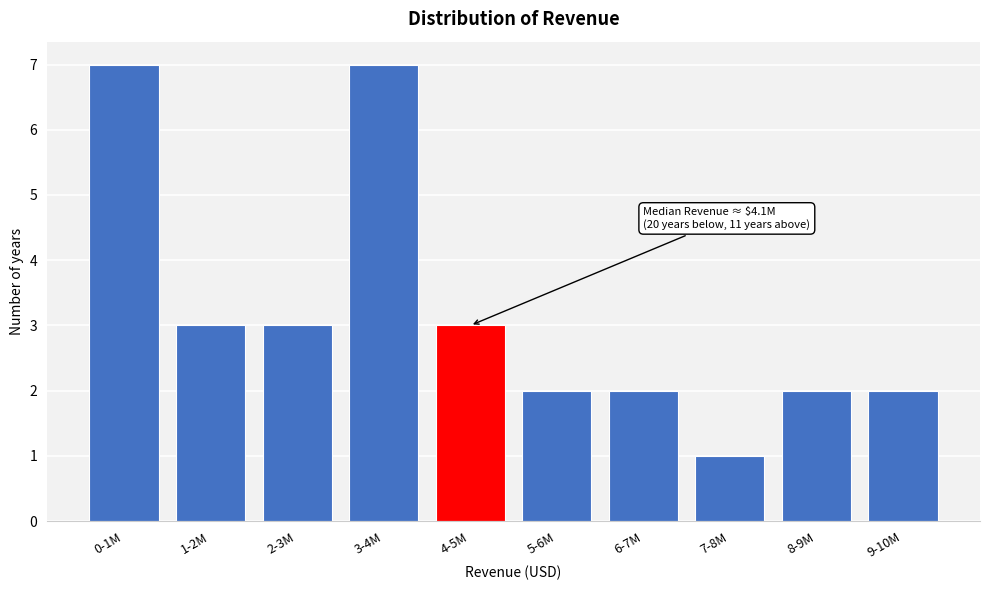

Reading right to left, list all the values displayed in this chart.

9-10M=2	8-9M=2	7-8M=1	6-7M=2	5-6M=2	4-5M=3	3-4M=7	2-3M=3	1-2M=3	0-1M=7